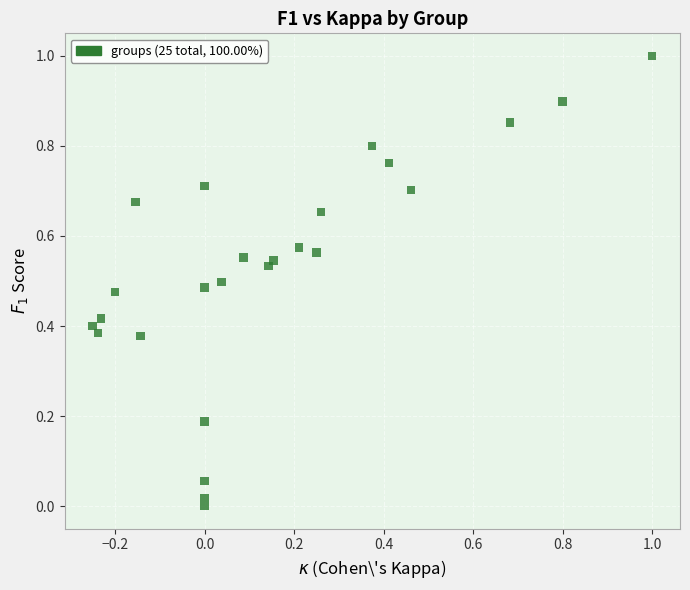

What is the range of X values (max minus min)?

1.2